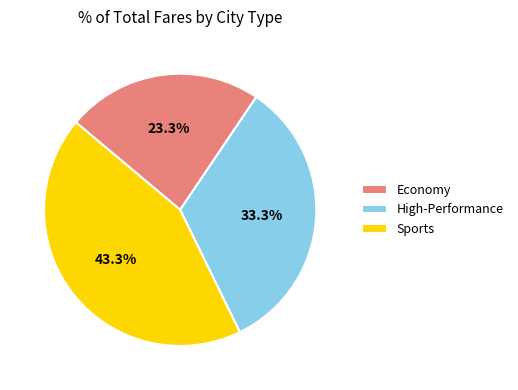

The High-Performance slice represents 33% of the pie. True or false?

True